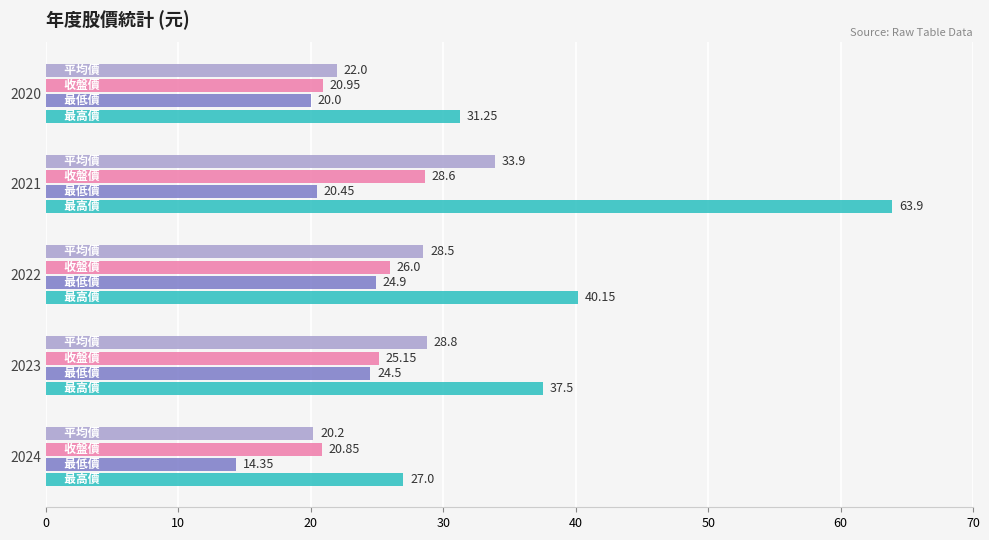

At which category is the sum across all series the highest?

2021